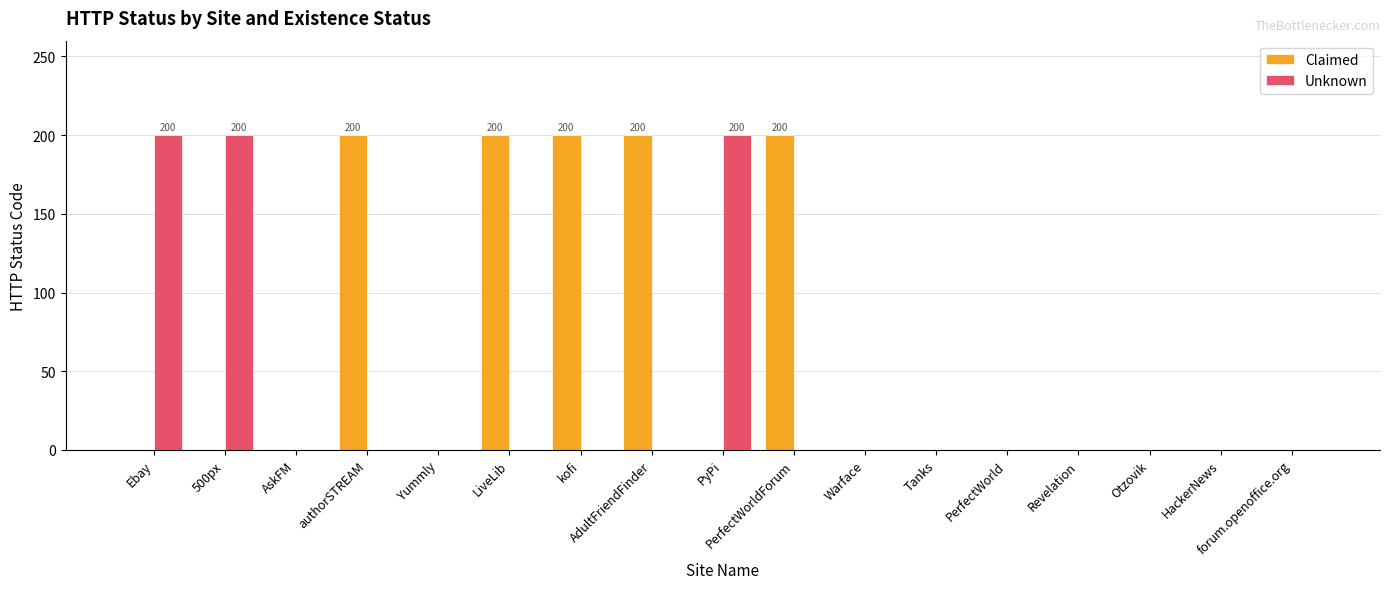

True or false: Claimed has a value of 0 at Ebay.

True